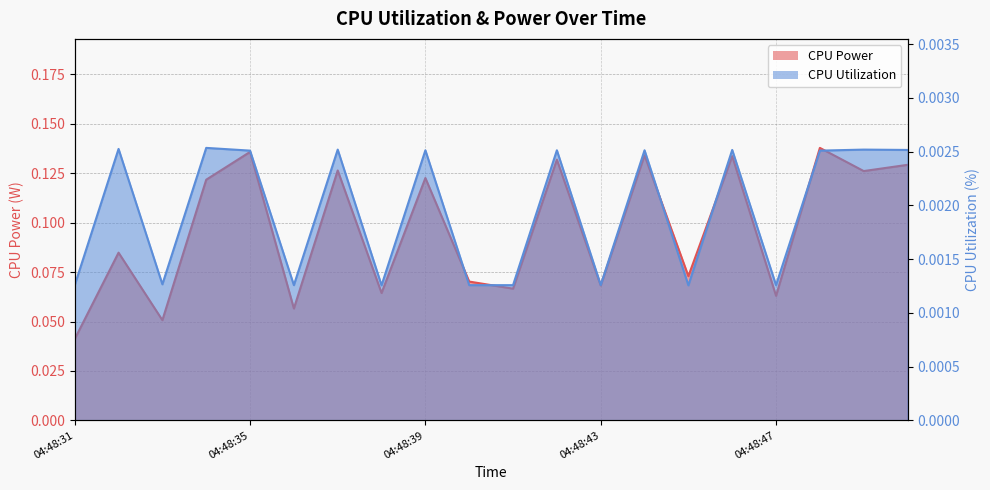

Between 04:48:31 and 04:48:38, which series saw the biggest shift?

CPU Power